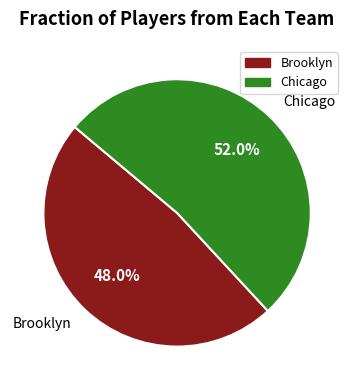

What percentage is the Brooklyn slice, to the nearest percent?

48%